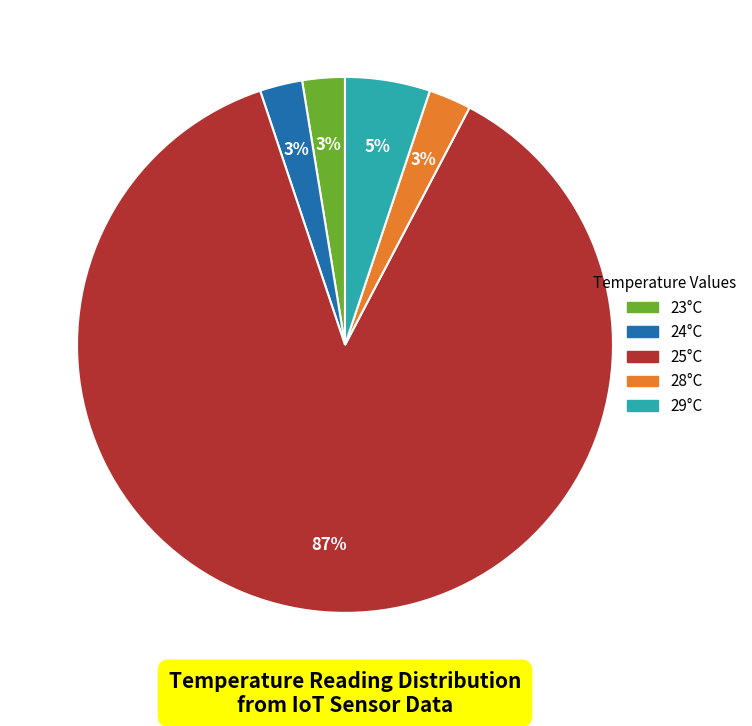

To the nearest percent, what is the average slice percentage?

20%